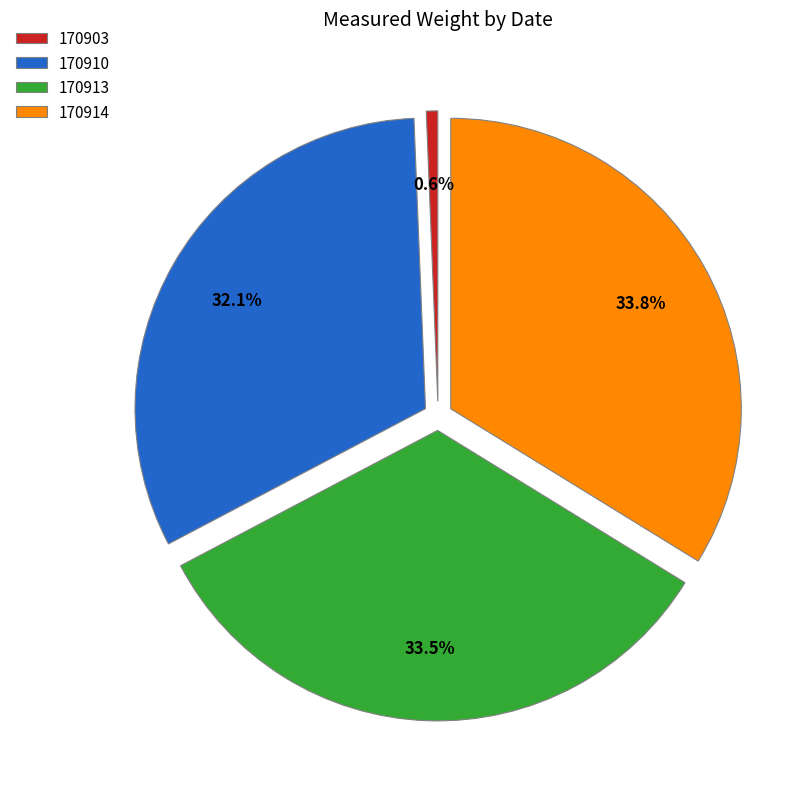

How many slices are in this pie chart?

4